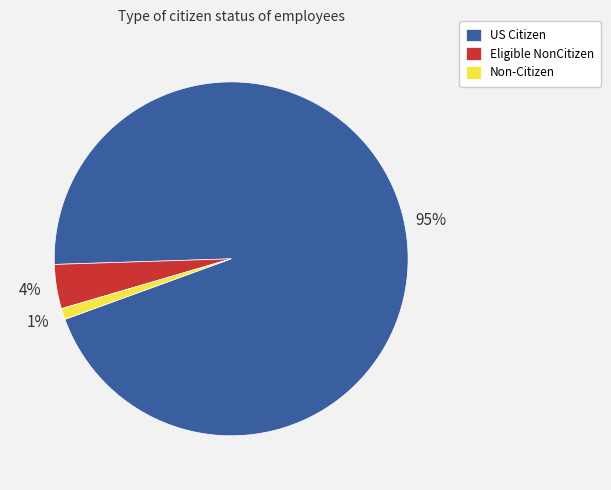

To the nearest percent, what portion does Non-Citizen represent?

1%